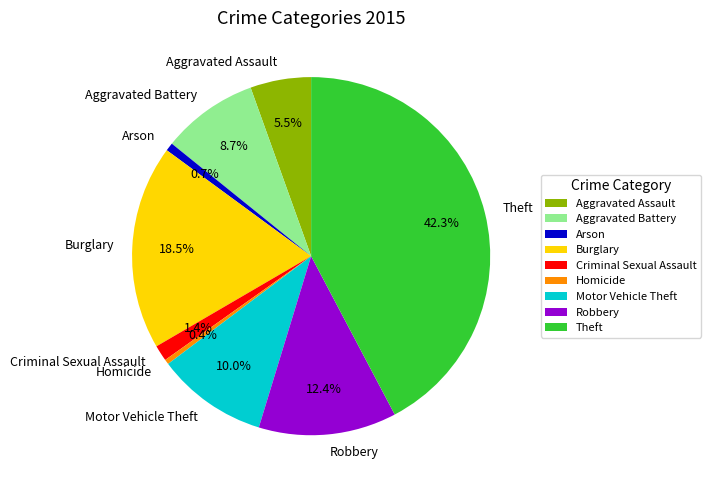

Does any single category account for the majority?

No